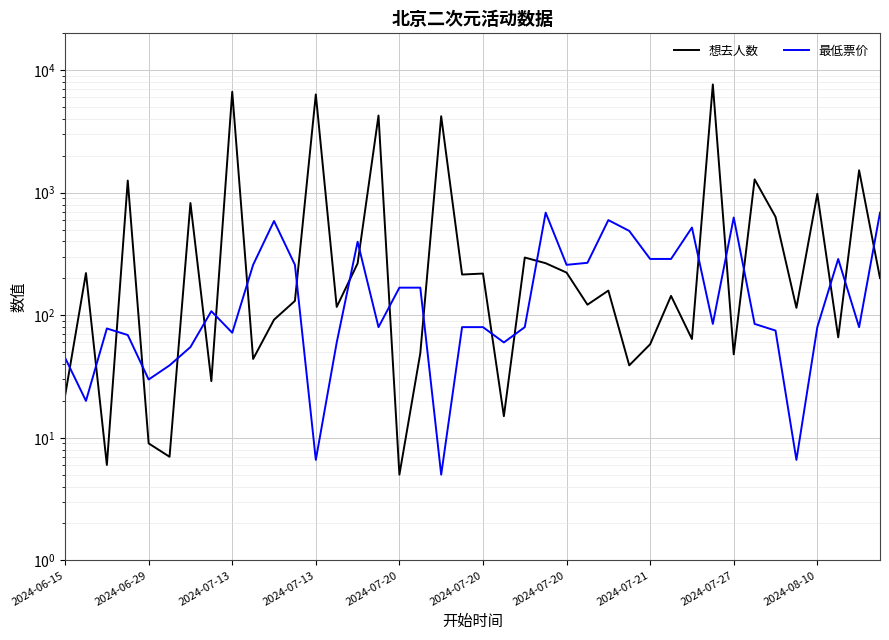

Which category has the highest value across all series?

31